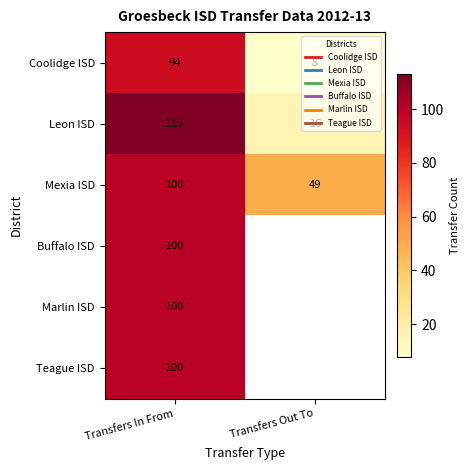

Count the Mexia ISD values in the range 49 to 100.

2